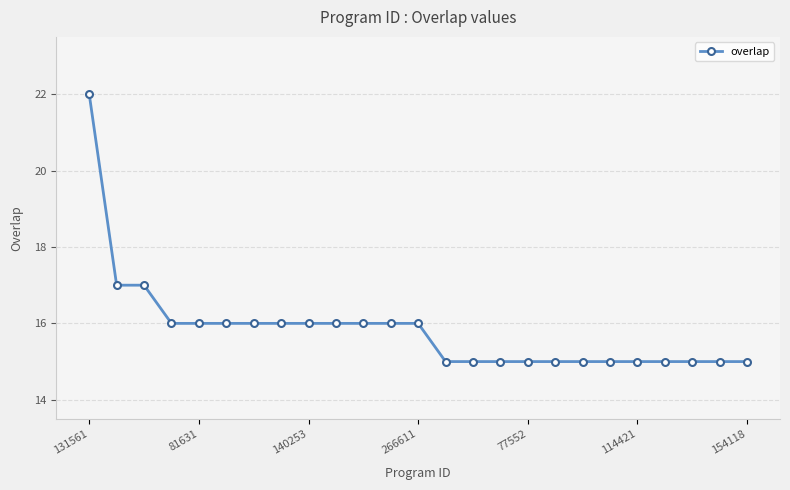

What is the greatest value displayed?

22